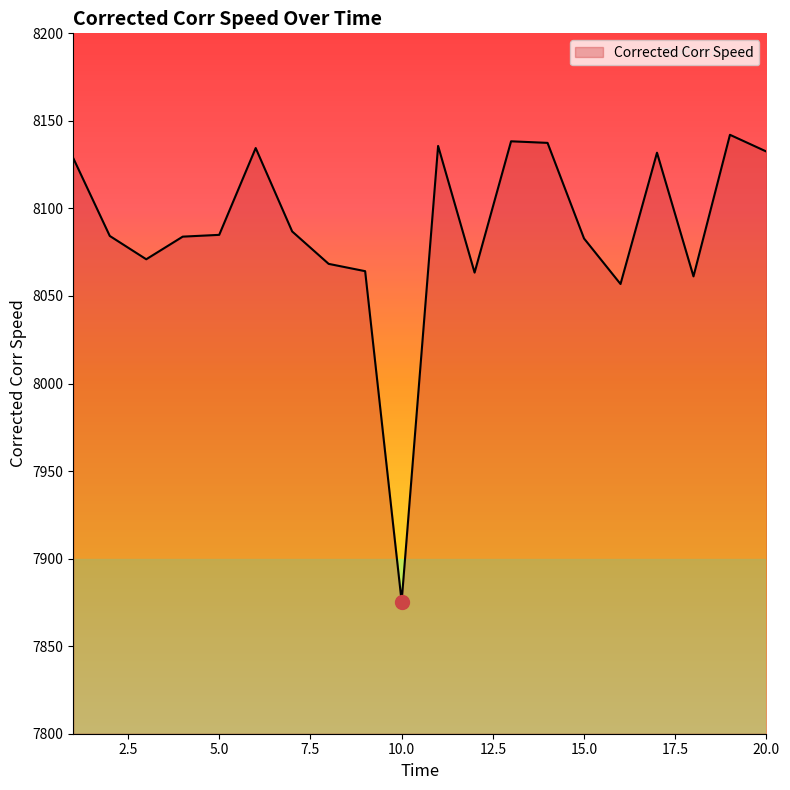

What is the smallest value displayed?

7875.5